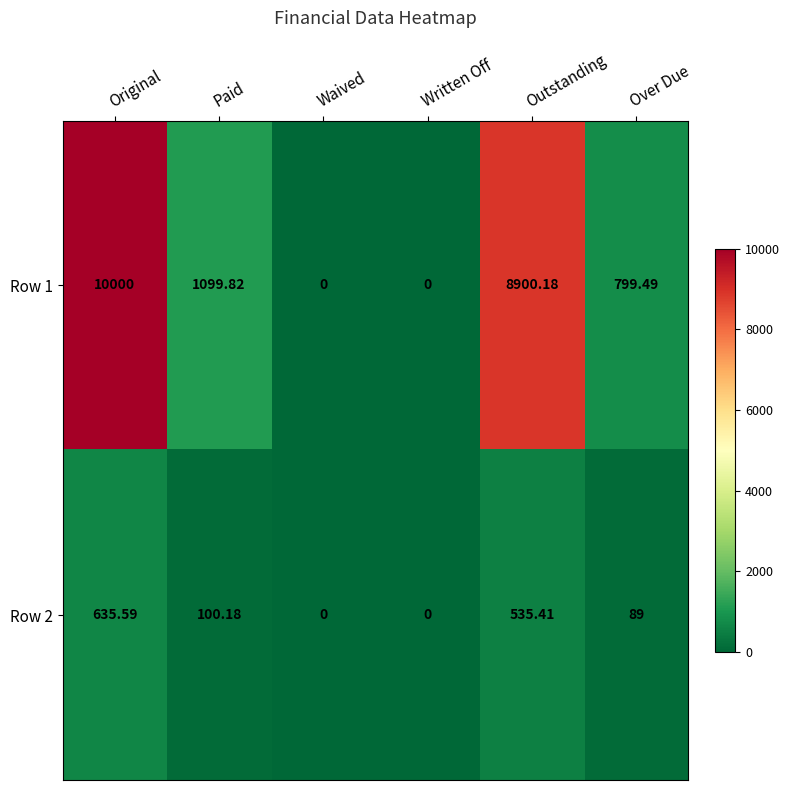

At Paid, list the series in order from largest to smallest.

Row 1, Row 2